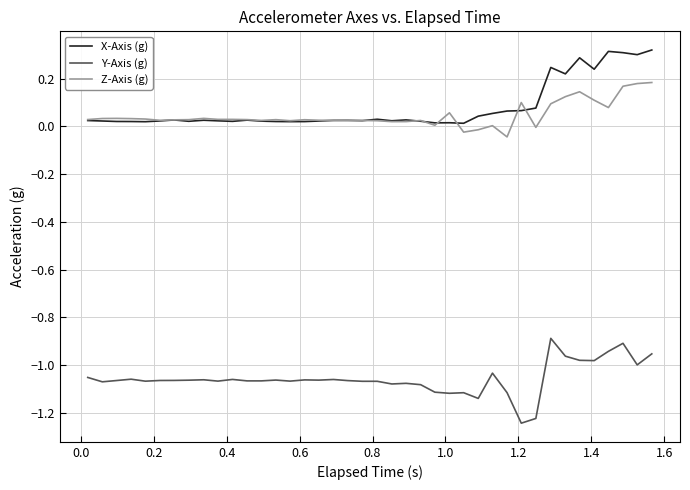

How many categories are shown in the chart?

40